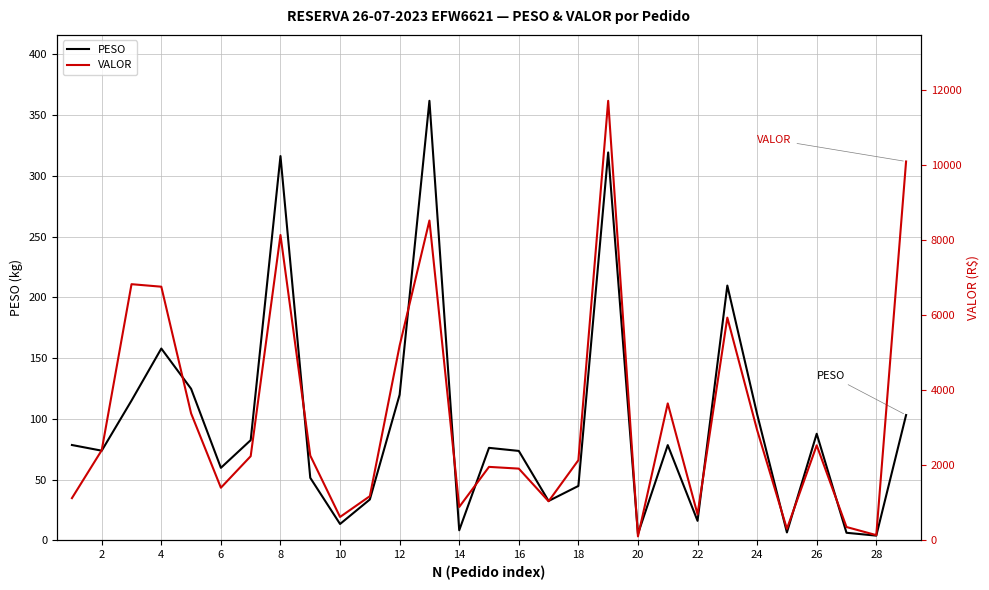

Which series has the largest total across all categories?

VALOR